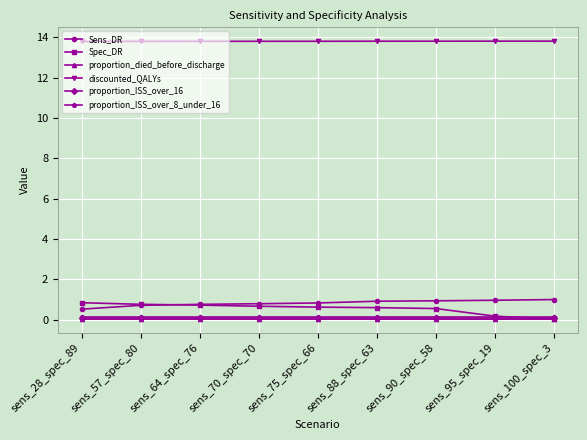

How many lines are shown in the chart?

6